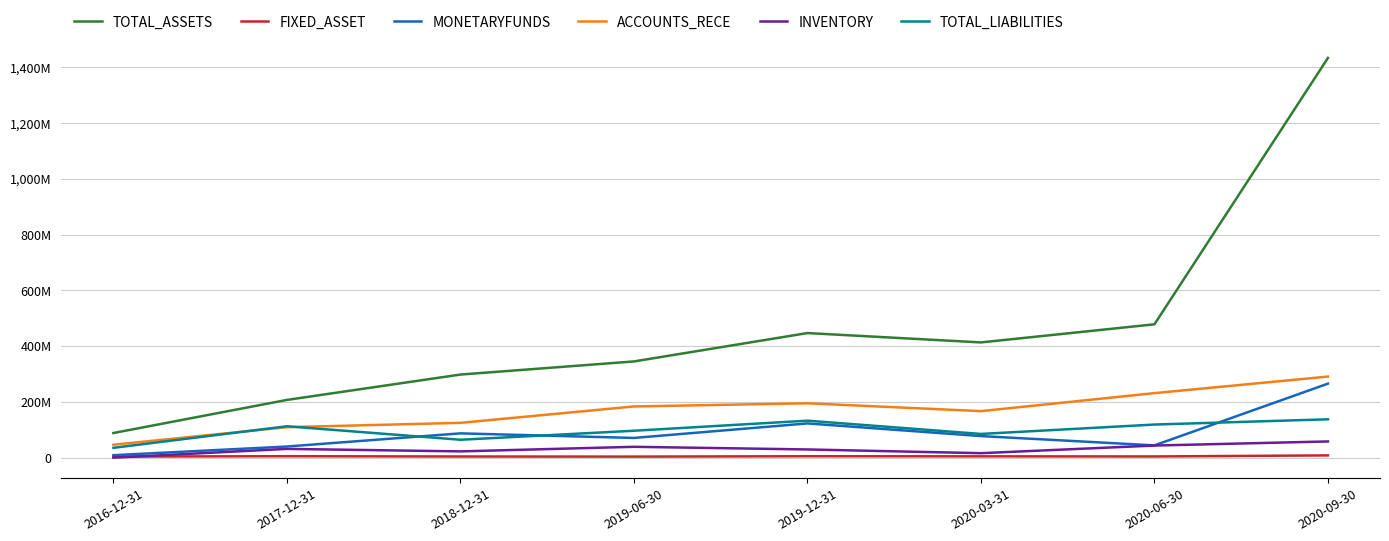

What is the difference between the MONETARYFUNDS values at 2018-12-31 and 2019-12-31?

35655238.0